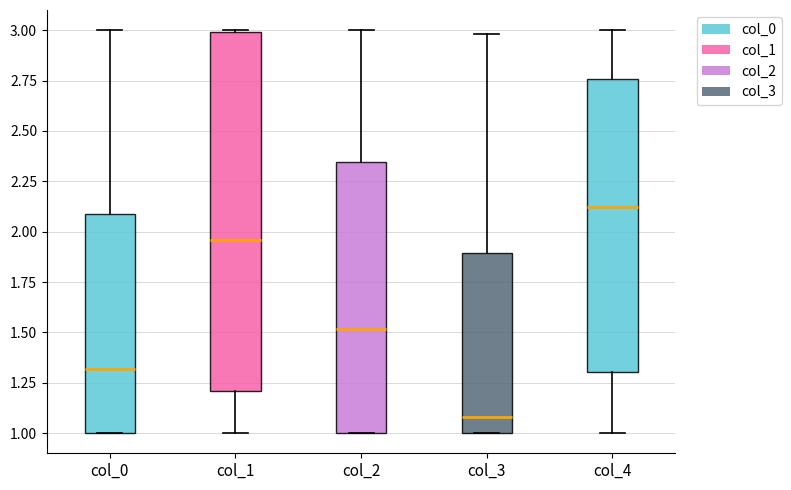

Which box's median line is the highest?

col_4